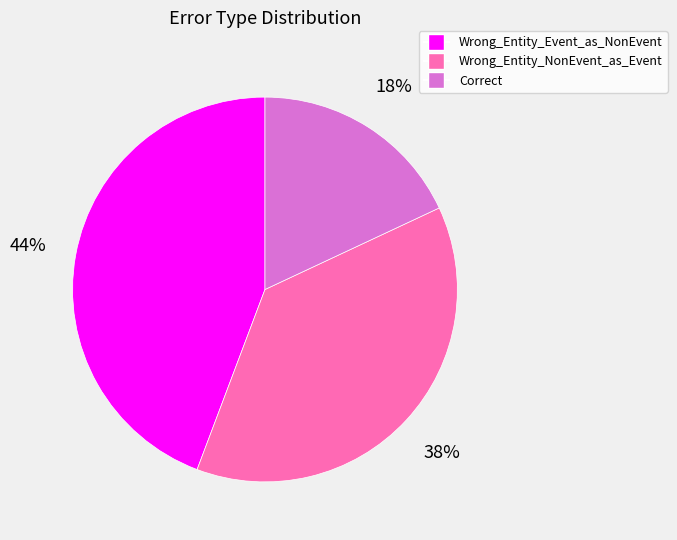

Approximately how many times larger is the value at Wrong_Entity_Event_as_NonEvent compared to Wrong_Entity_NonEvent_as_Event?

1.2